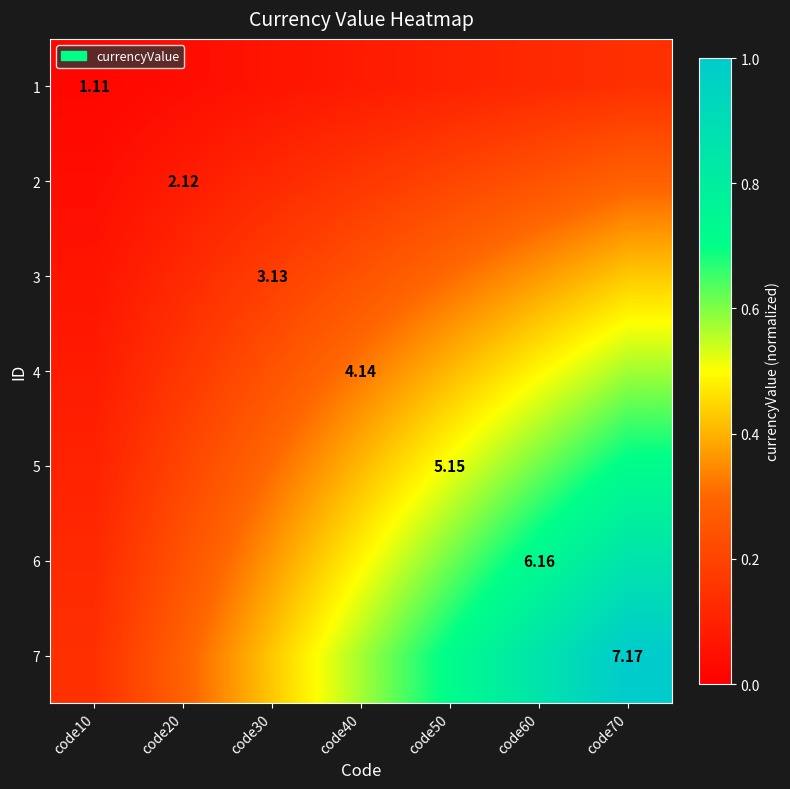

True or false: 1 has a value of 0.1 at code30.

True